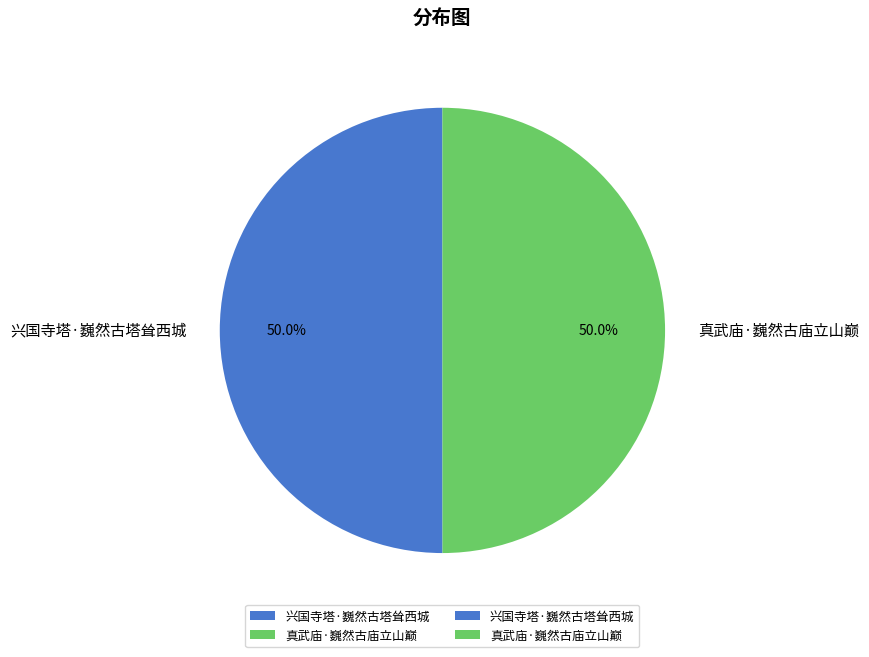

Count the number of slices in the pie.

2